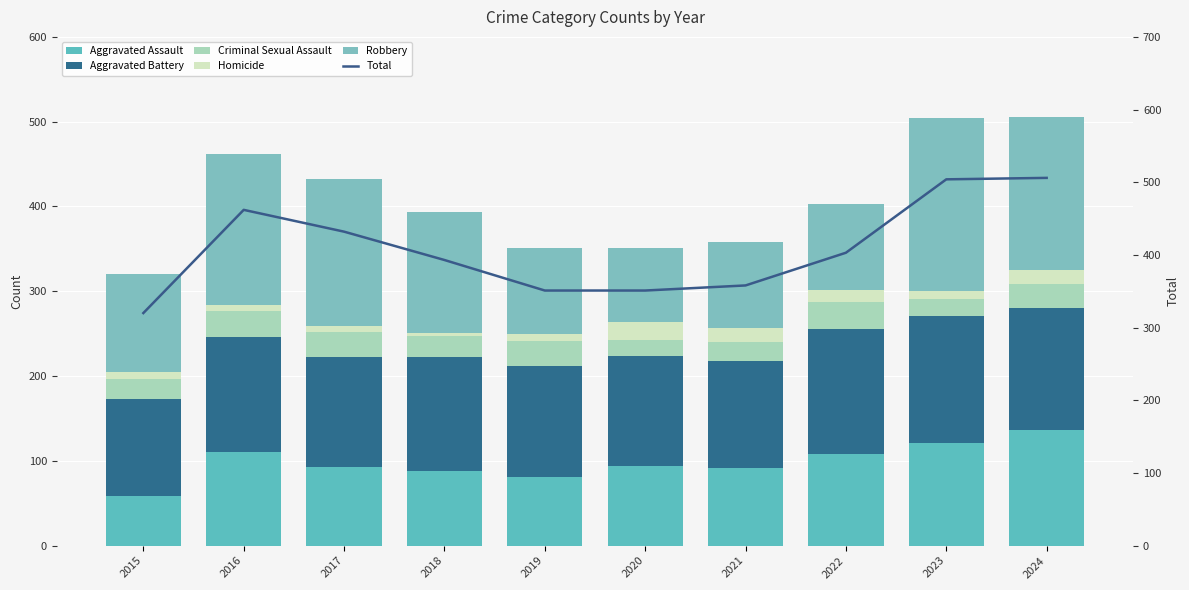

Reading left to right, transcribe all the data shown in this chart.

Aggravated Assault: 2015=58	2016=110	2017=93	2018=88	2019=81	2020=94	2021=91	2022=108	2023=121	2024=136
Aggravated Battery: 2015=115	2016=136	2017=130	2018=134	2019=131	2020=130	2021=127	2022=147	2023=150	2024=144
Criminal Sexual Assault: 2015=24	2016=31	2017=29	2018=25	2019=29	2020=19	2021=22	2022=32	2023=20	2024=28
Homicide: 2015=8	2016=7	2017=7	2018=4	2019=9	2020=21	2021=17	2022=15	2023=9	2024=17
Robbery: 2015=115	2016=178	2017=173	2018=142	2019=101	2020=87	2021=101	2022=101	2023=204	2024=181
Total: 2015=320	2016=462	2017=432	2018=393	2019=351	2020=351	2021=358	2022=403	2023=504	2024=506